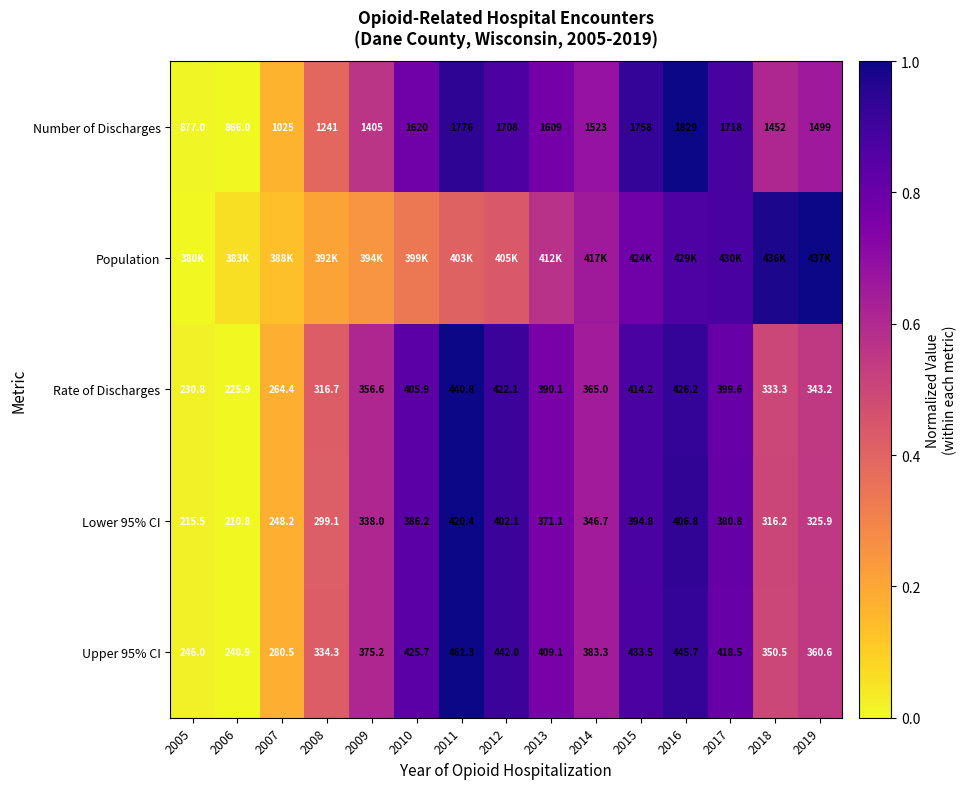

Is the value of Upper 95% CI at 2009 greater than the value of Lower 95% CI at 2007?

Yes